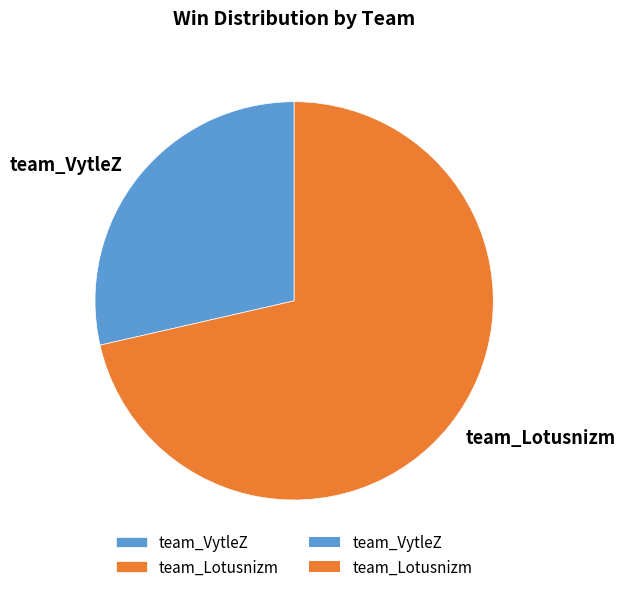

Which slice is the smallest?

team_VytleZ